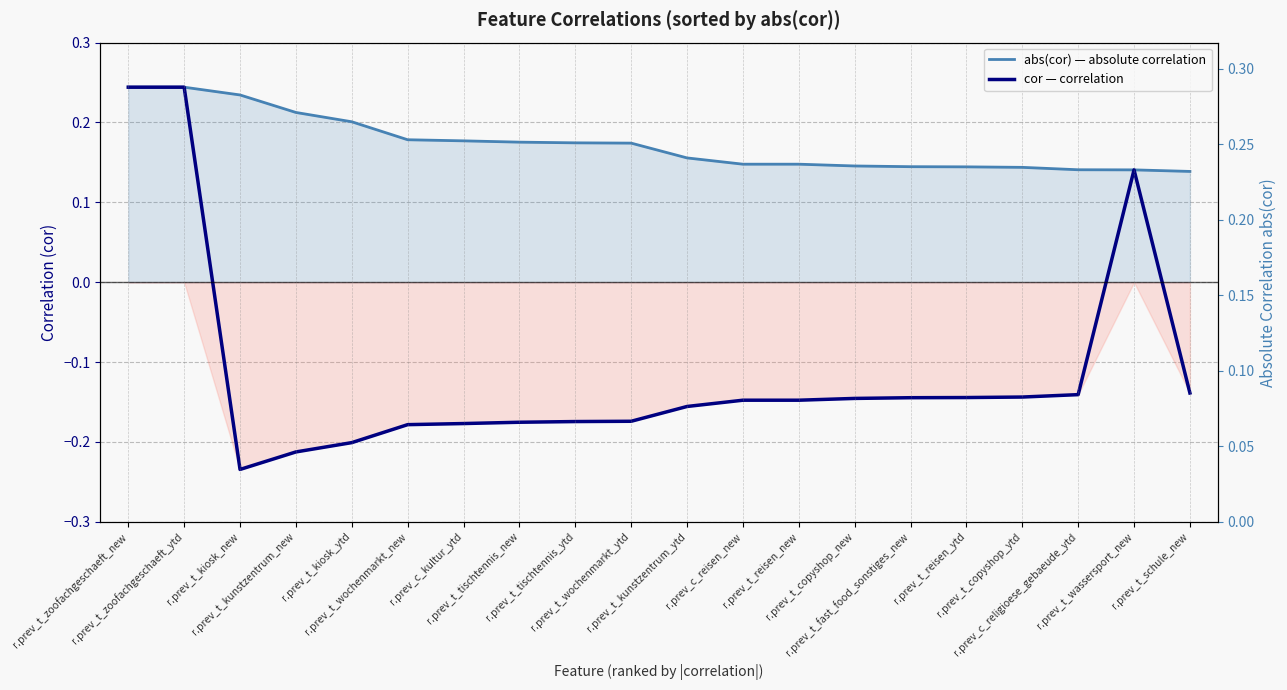

Which category has the highest value in the cor — correlation series?

r.prev_t_zoofachgeschaeft_new